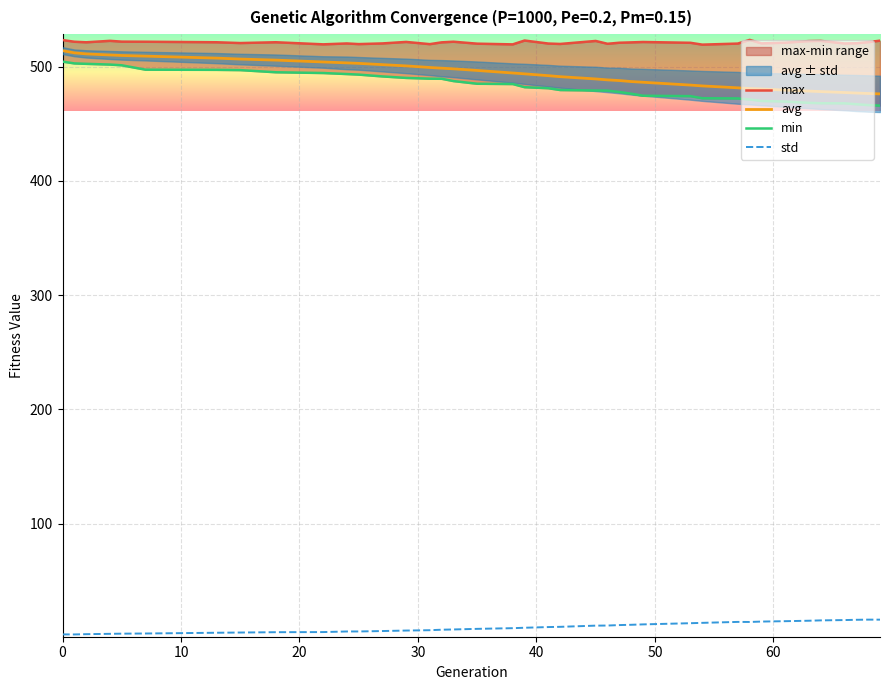

True or false: avg and std intersect in this chart.

False